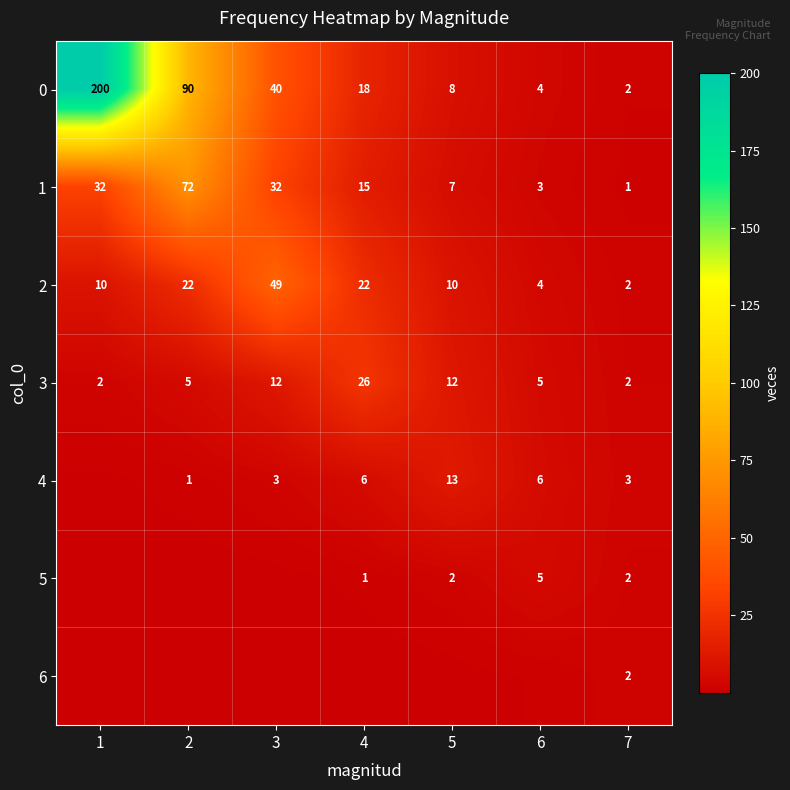

What is the spread (max minus min) of values at 2?

89.8